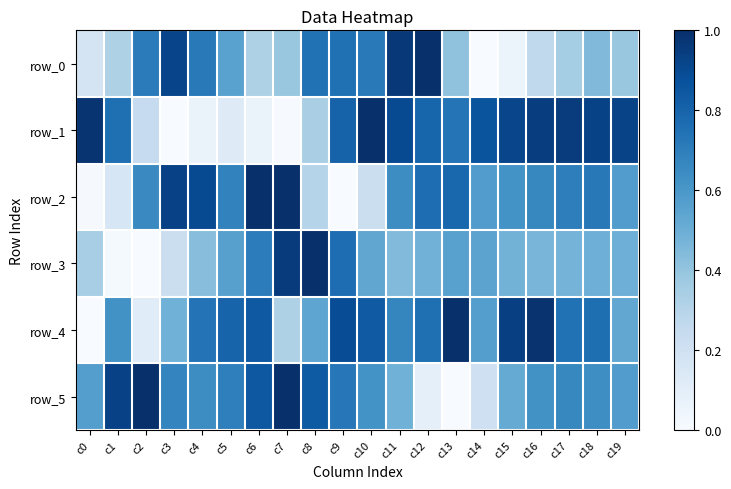

The row_5 series shows 0.0 at c13. True or false?

True